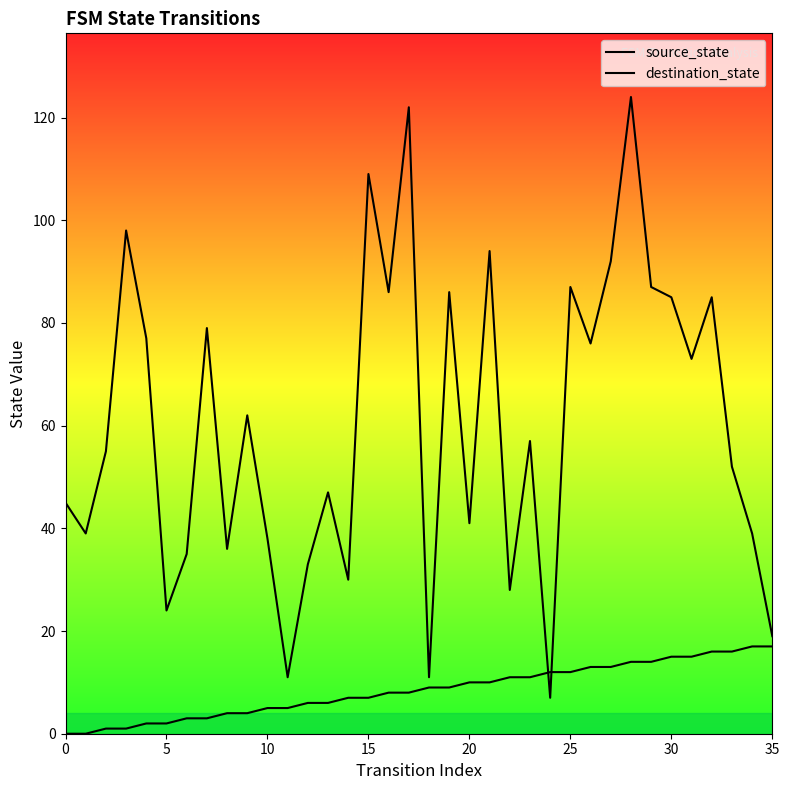

What is the highest value of the destination_state series?

124